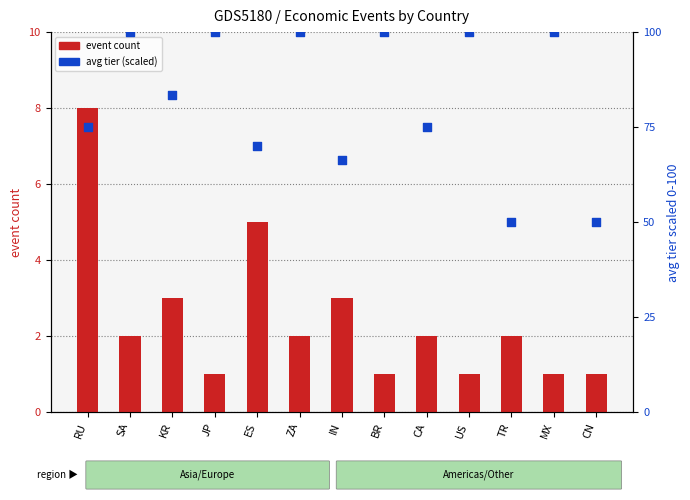

What are all the series names shown in the legend?

event count, avg tier (scaled)